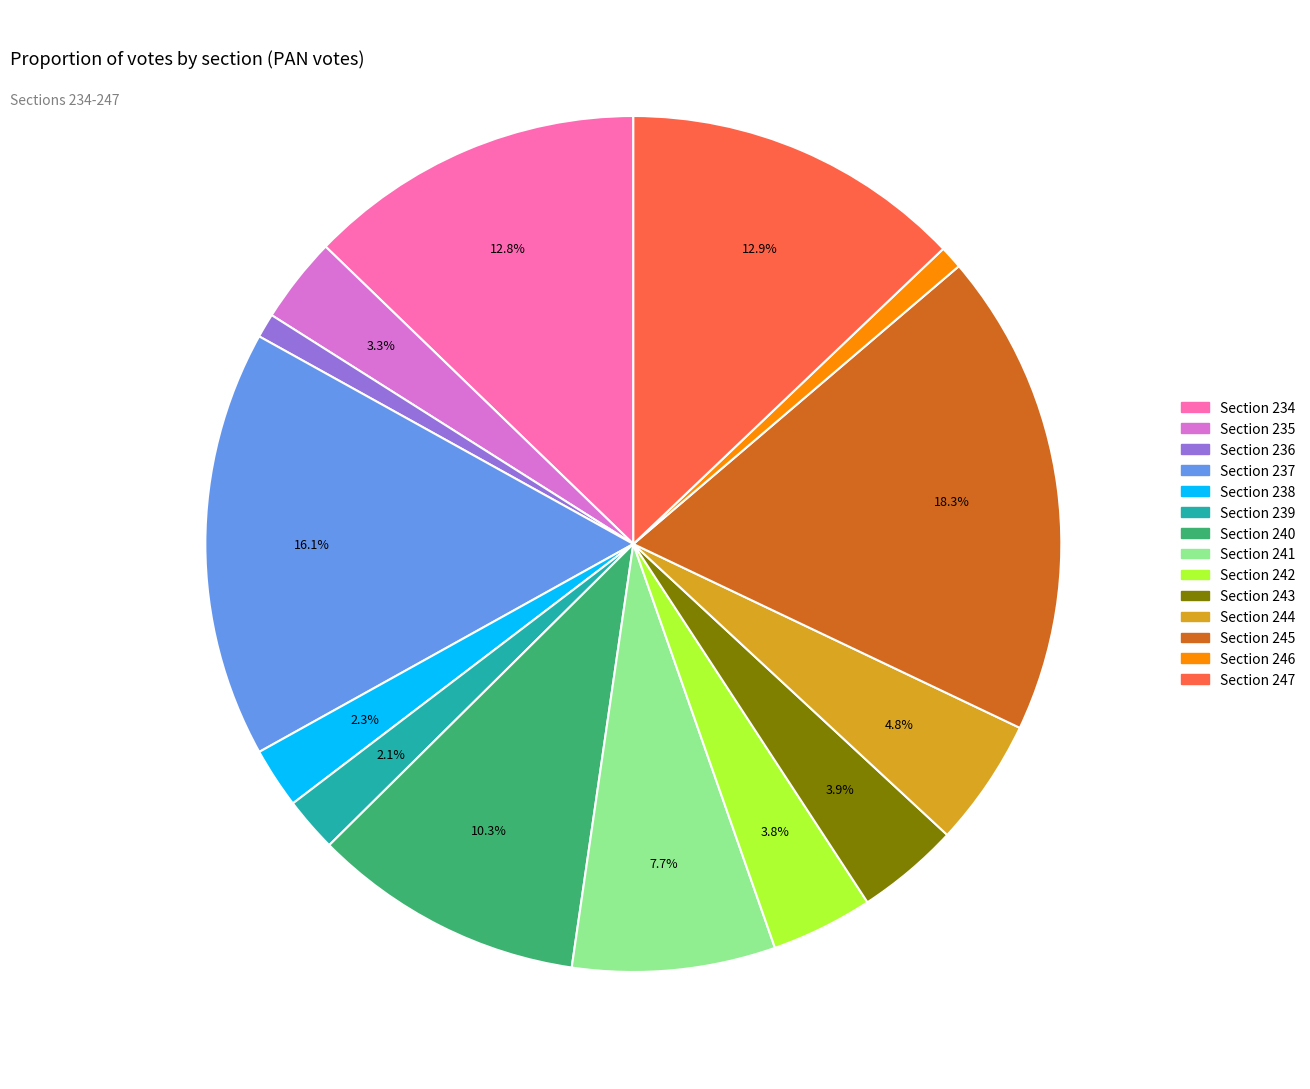

Is there any slice that represents more than half of the pie?

No